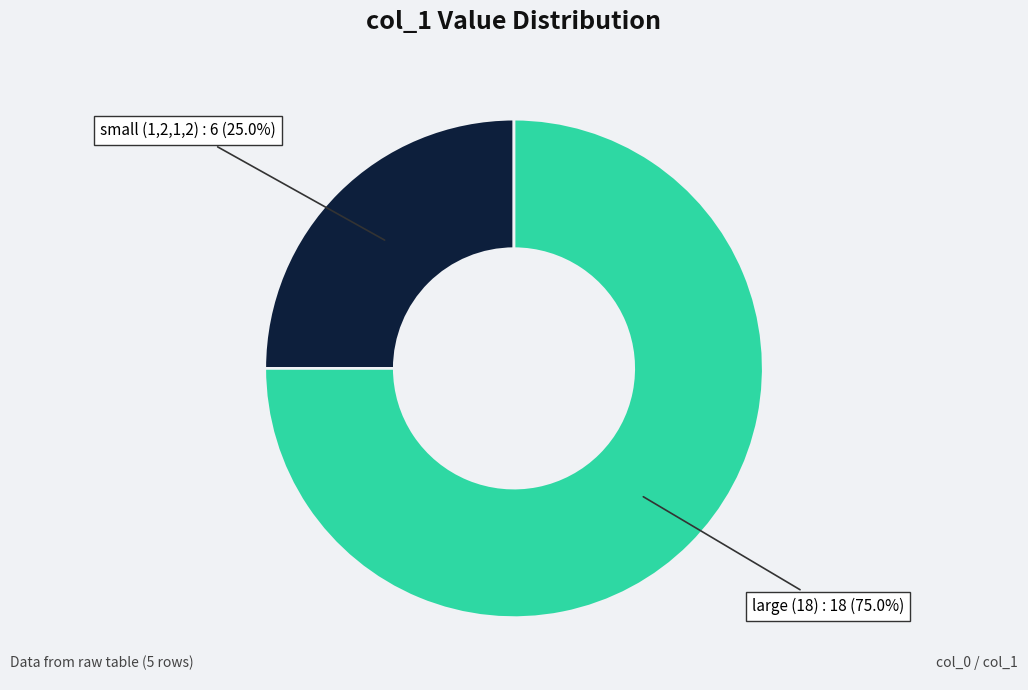

Does any single category account for the majority?

Yes